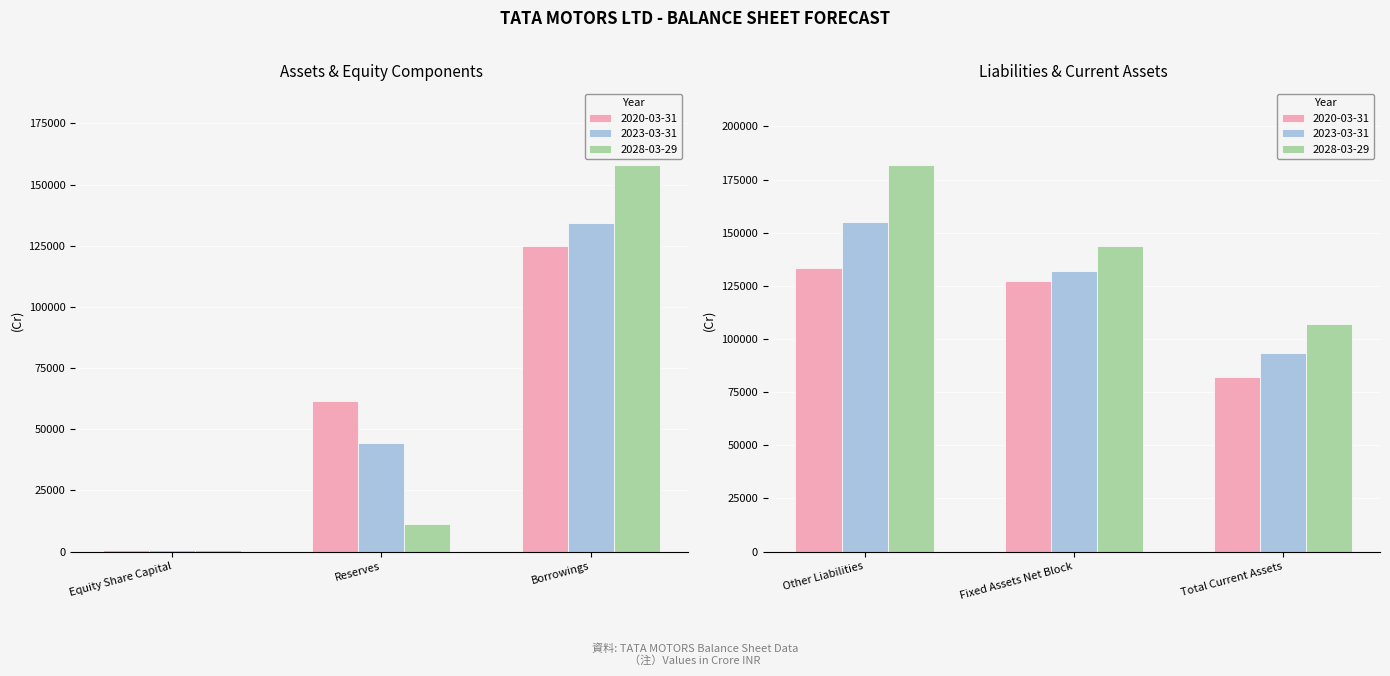

What is the sum of the 2020-03-31 values at Other Liabilities and Total Current Assets?

215537.3